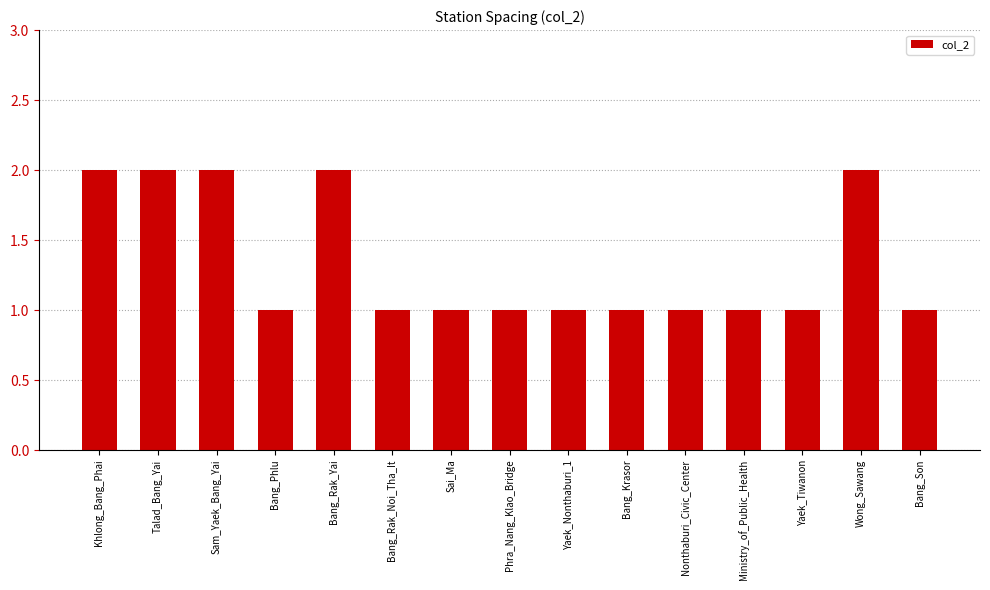

Which has a higher value, Bang_Rak_Yai or Bang_Phlu?

Bang_Rak_Yai